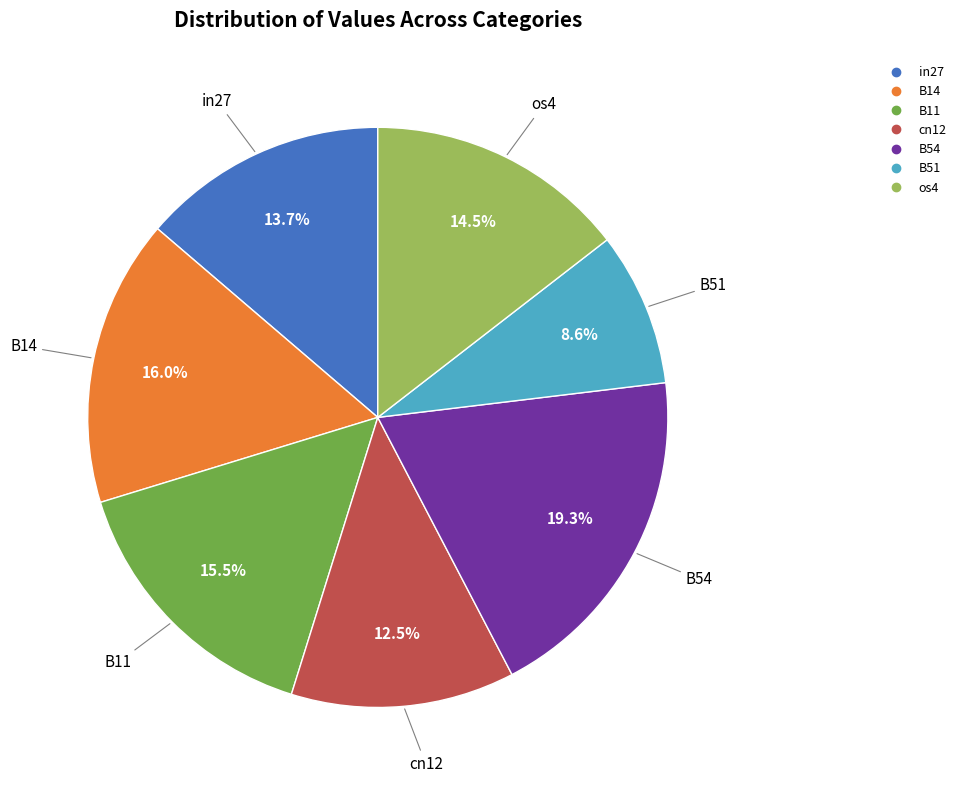

Does B14 account for over 50% of the chart?

No